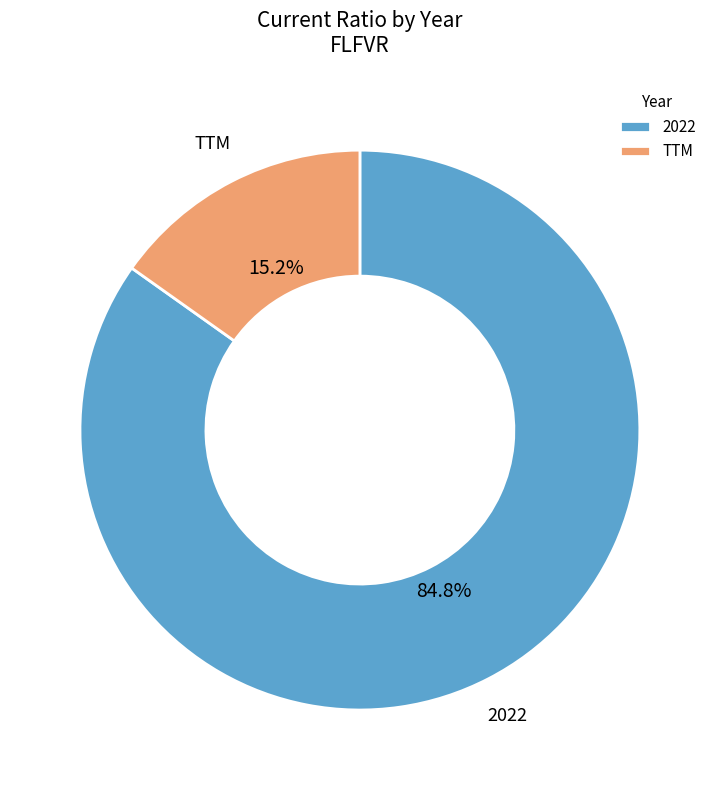

To the nearest percent, what is the average slice percentage?

50%